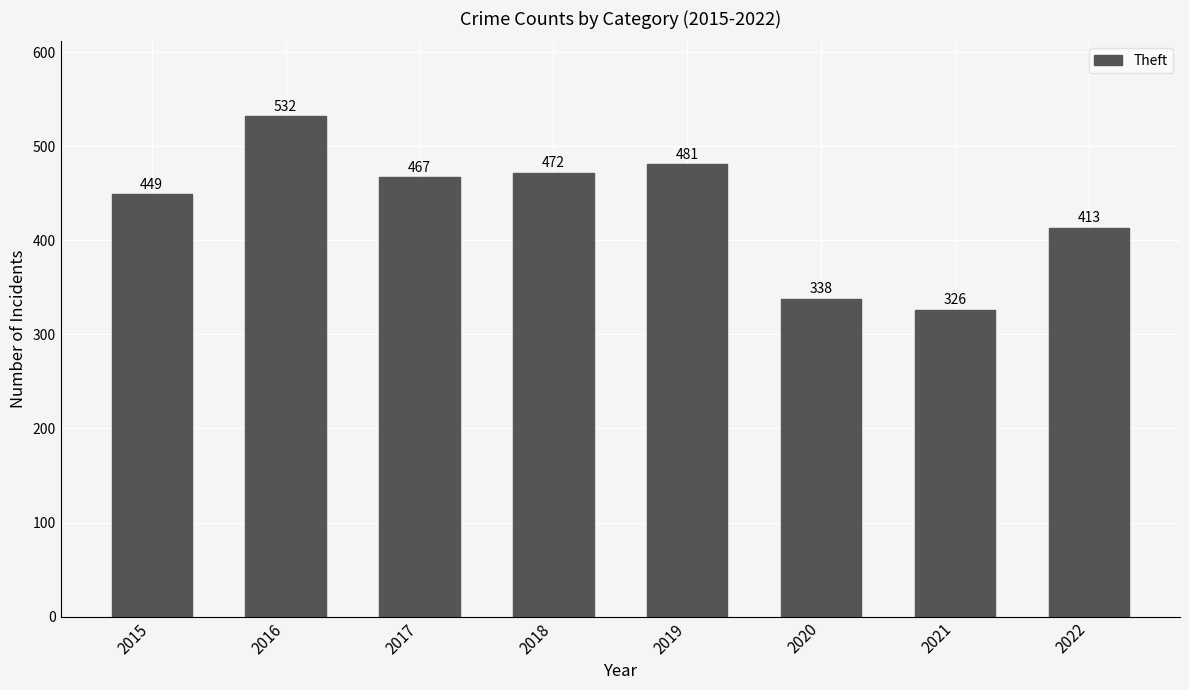

Reading left to right, transcribe all the data shown in this chart.

2015=449	2016=532	2017=467	2018=472	2019=481	2020=338	2021=326	2022=413